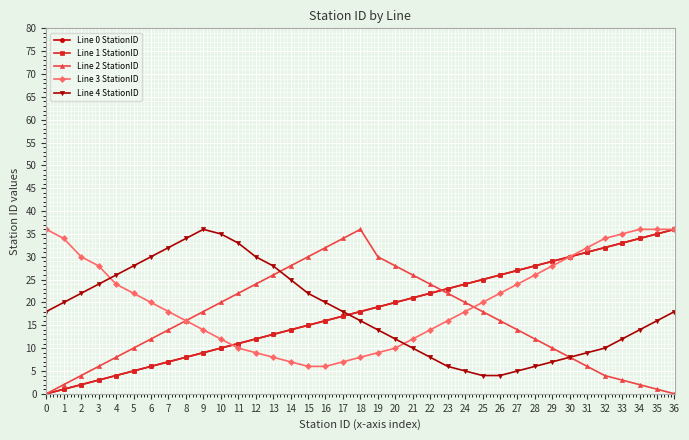

How many intersections are there between Line 4 StationID and Line 2 StationID?

1